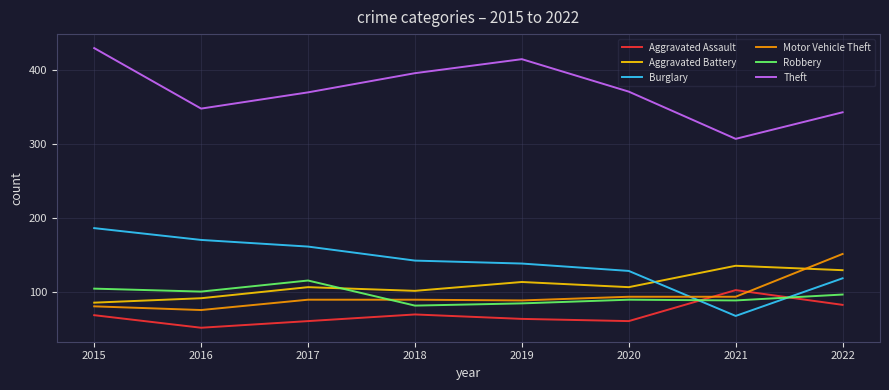

Which category has the lowest value across all series?

2016